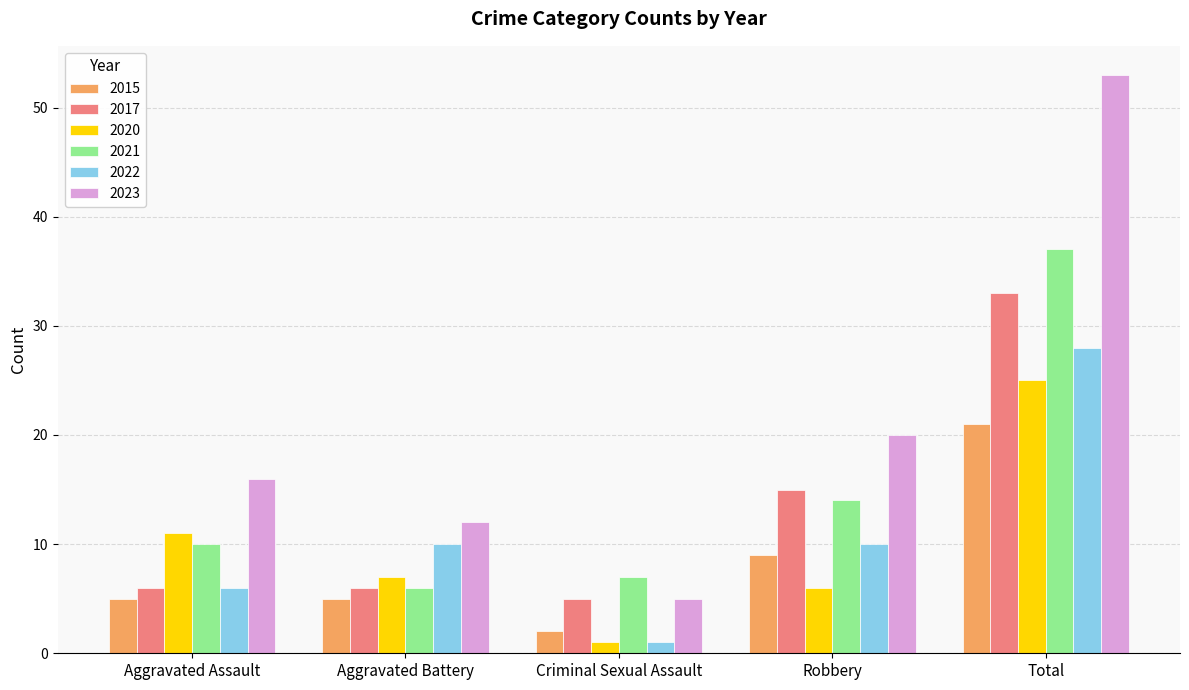

Which series has the widest spread of values?

2023